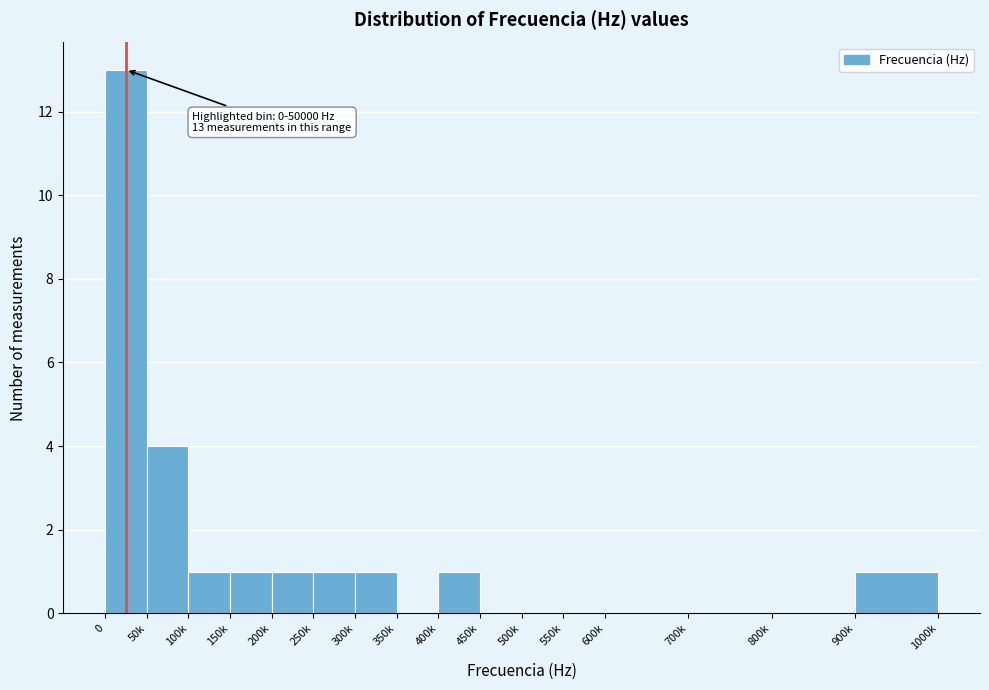

Reading right to left, extract all data points from this chart.

900k=1	800k=0	700k=0	600k=0	550k=0	500k=0	450k=0	400k=1	350k=0	300k=1	250k=1	200k=1	150k=1	100k=1	50k=4	0=13